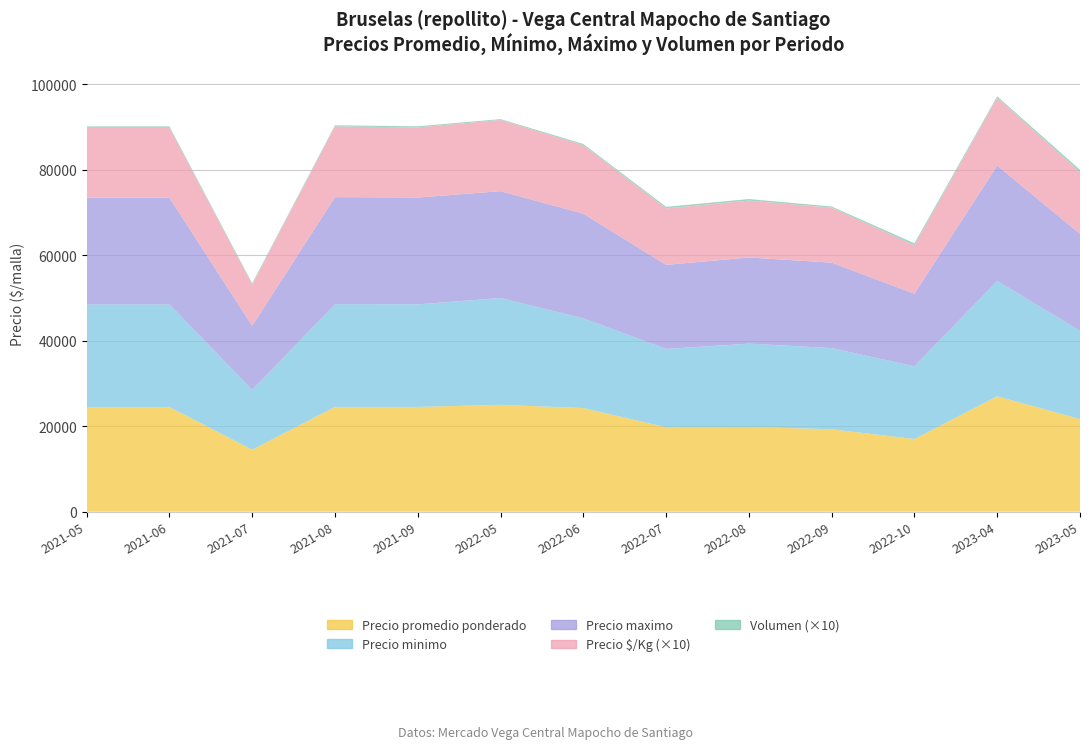

Reading left to right, list all the values displayed in this chart.

Precio promedio ponderado: 24500	24500	14490	24508	24510	25000	24245	19750	19818	19278	17000	27000	21667
Precio minimo: 24000	24000	14000	24000	24000	25000	21000	18333	19500	19000	17000	27000	20667
Precio maximo: 25000	25000	15000	25100	25000	25000	24500	19667	20167	20000	17000	27000	22667
Precio $/Kg: 1633	1633	966	1654	1641	1667	1600	1322	1330	1287	1133	1588	1444
Volumen: 34	34	29	27	27	20	31	37	38	27	48	33	57